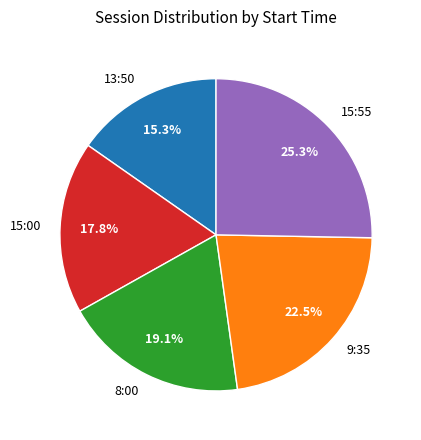

Combined, what portion of the pie is 13:50 and 9:35?

37.8%